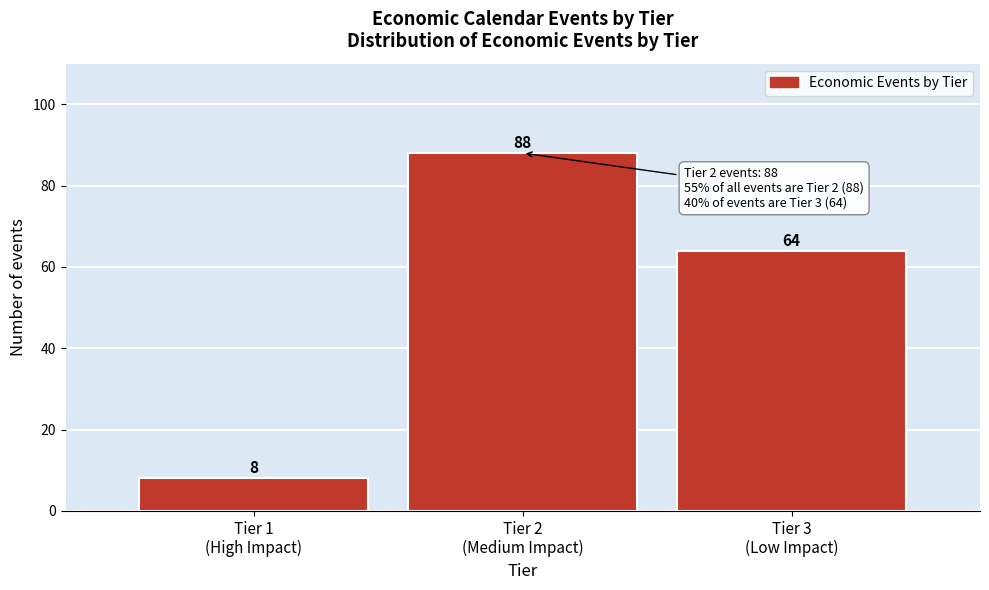

Reading left to right, list all the values displayed in this chart.

8	88	64